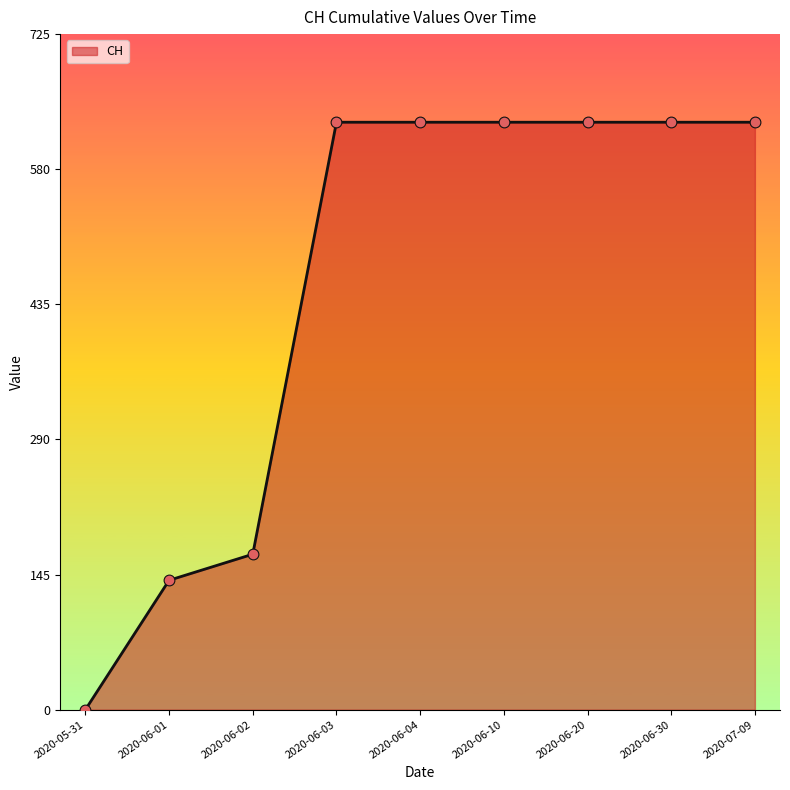

What is the change in value from 2020-06-02 to 2020-06-30?

+464